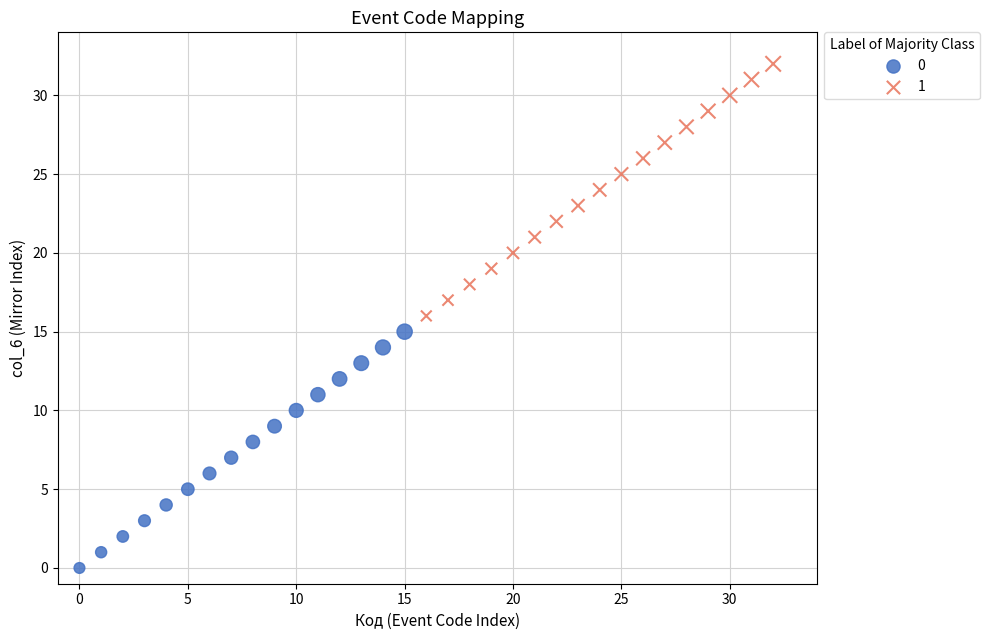

What are all the series names shown in the legend?

0, 1